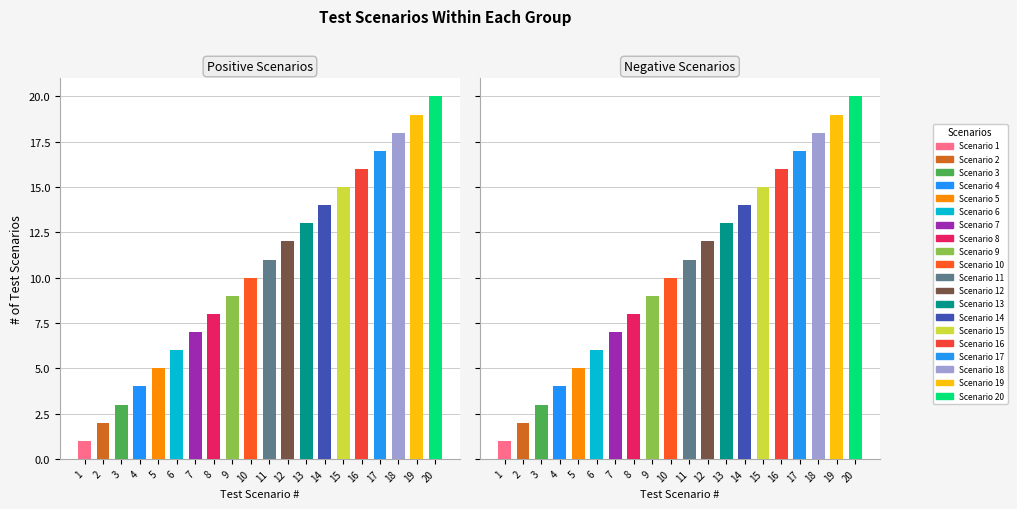

Are the bars horizontal?

No